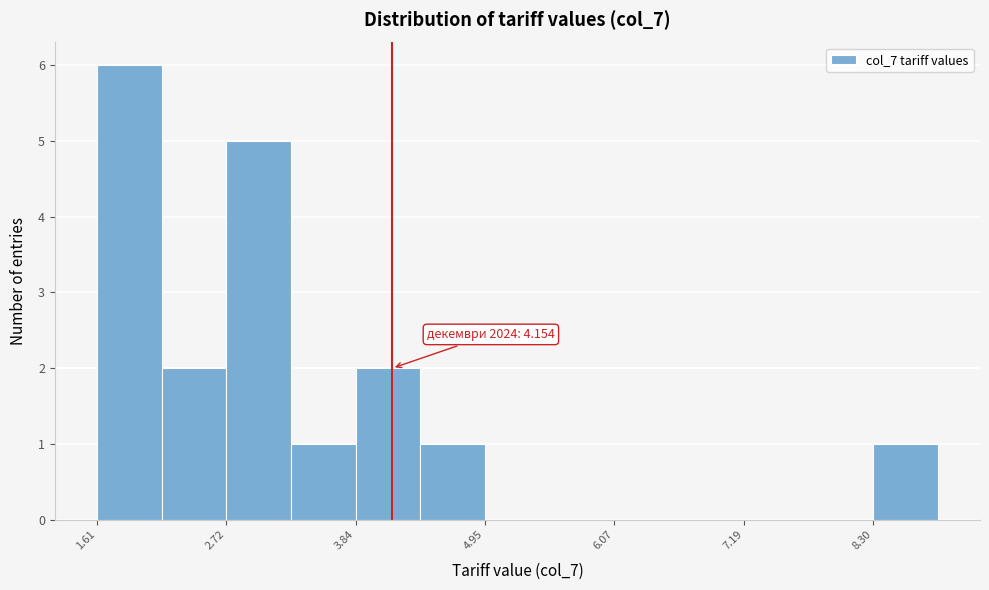

Around what value on the x-axis is the tallest bar? Give the approximate position of its centre, as read against the axis.

1.8